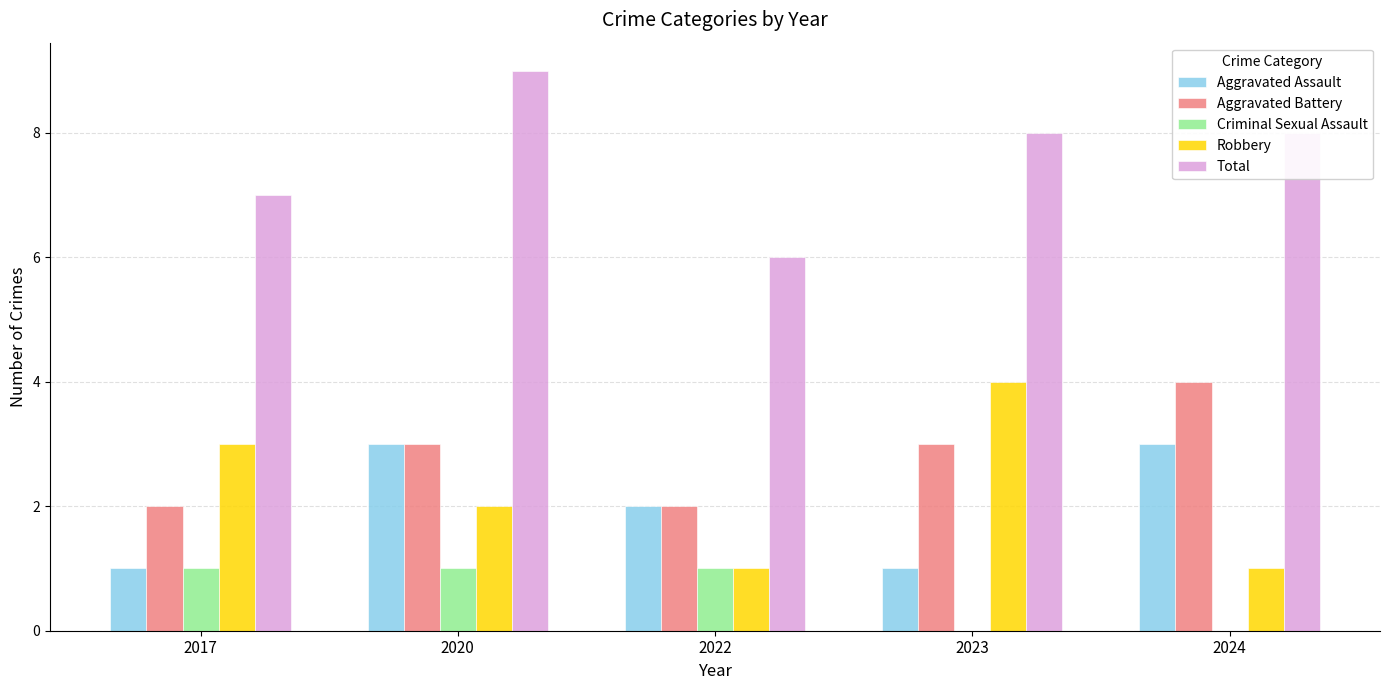

How many series are shown in this chart?

5